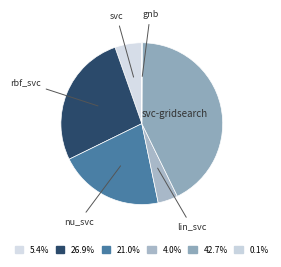

Is the sum of rbf_svc and svc-gridsearch greater than half?

Yes